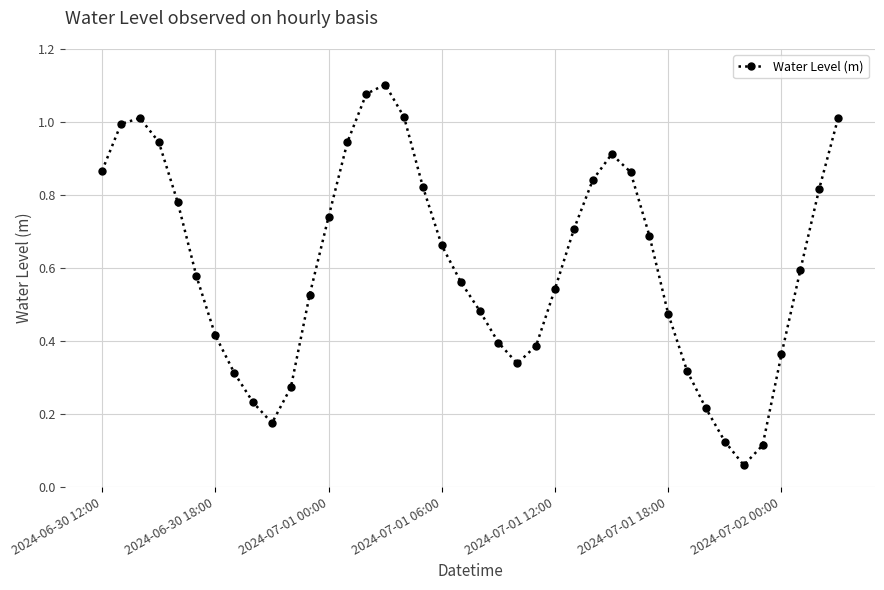

True or false: the data has more than 0 interior local peaks.

True